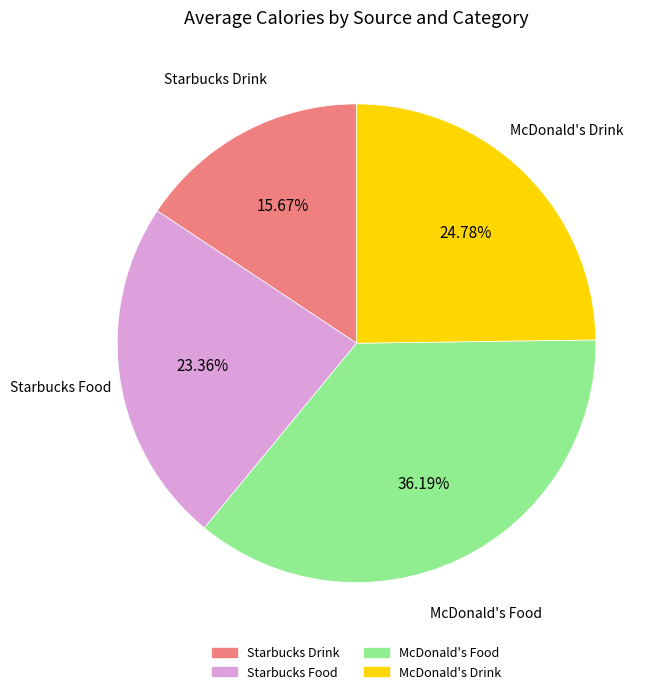

To the nearest percent, what percentage of the pie is Starbucks Drink?

16%